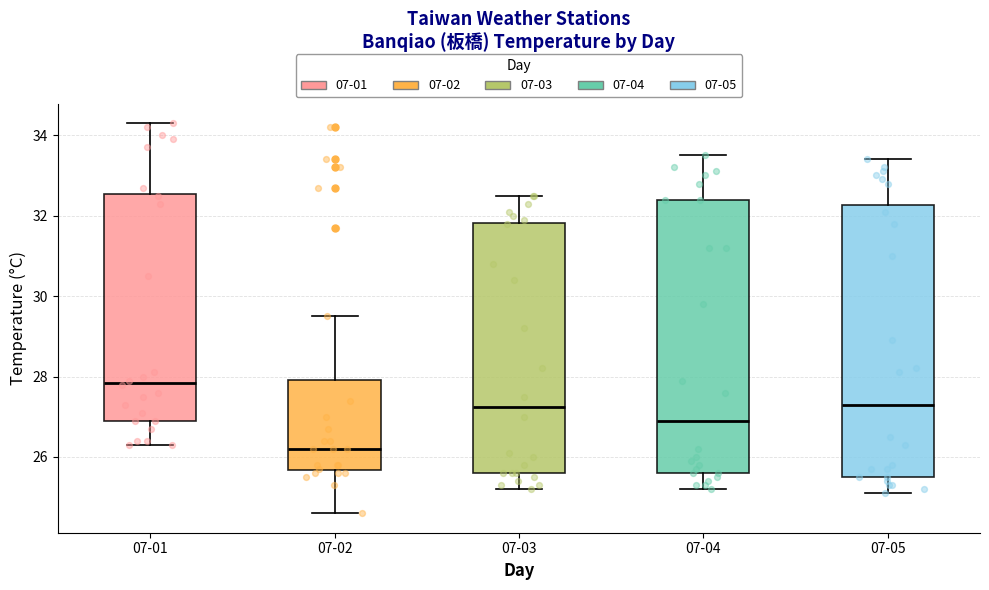

Where does the median line of the box for 07-05 sit on the y-axis? The values are not printed on the chart, so give them approximately, as read against the axis.

27.4